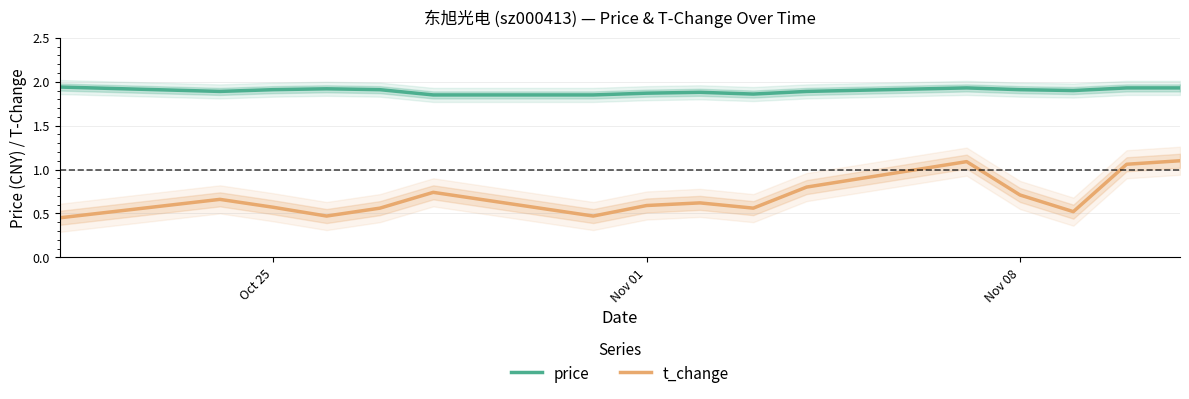

True or false: t_change and price intersect in this chart.

False